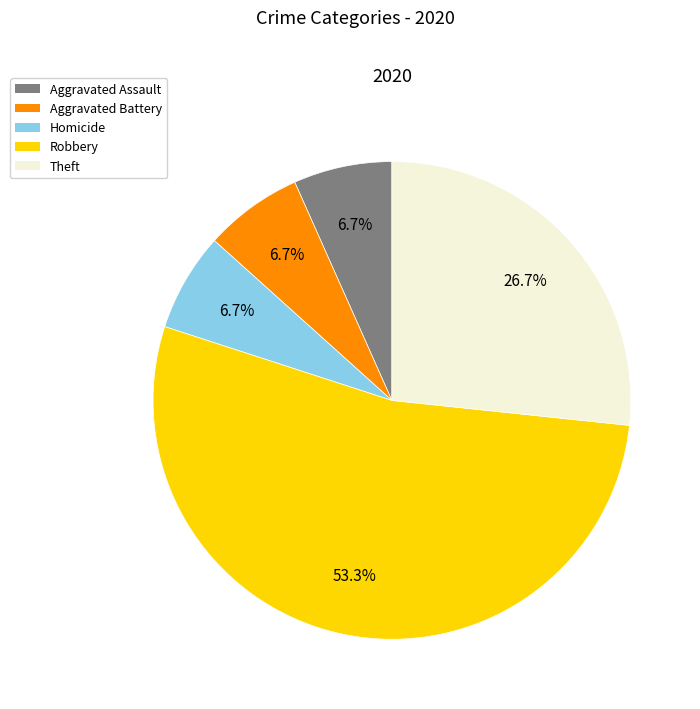

Is there a majority slice in this chart?

Yes